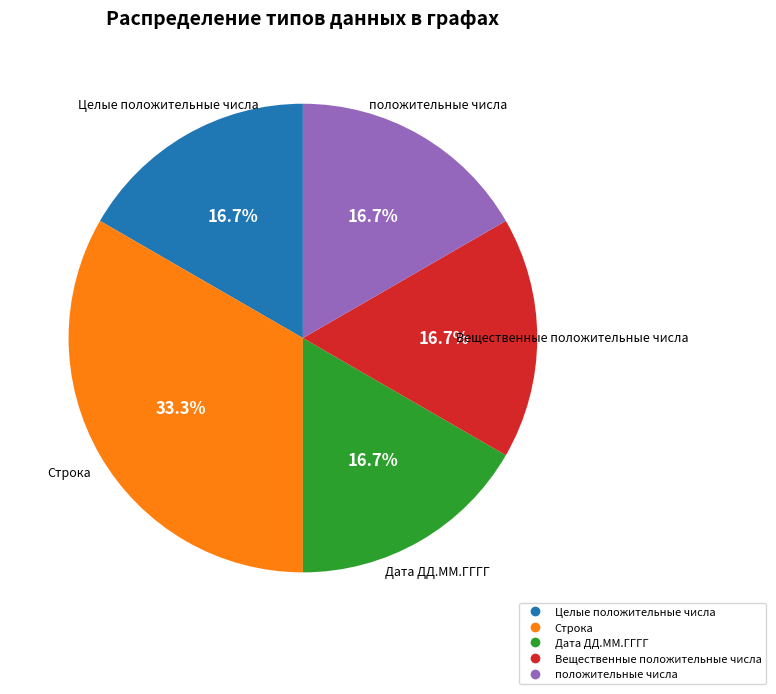

Does Целые положительные числа account for over 50% of the chart?

No